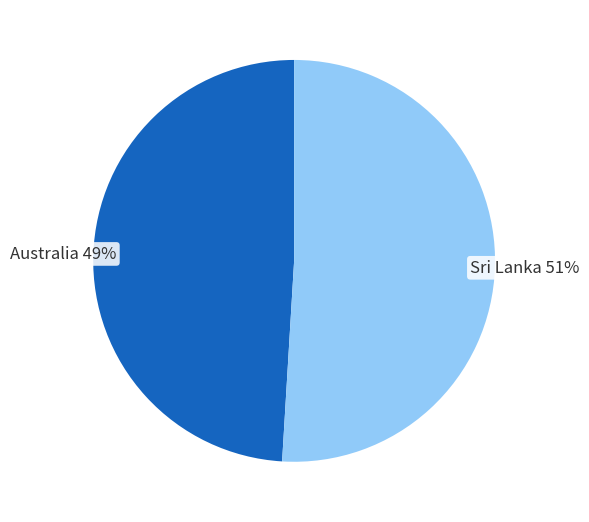

Does any single category account for the majority?

Yes